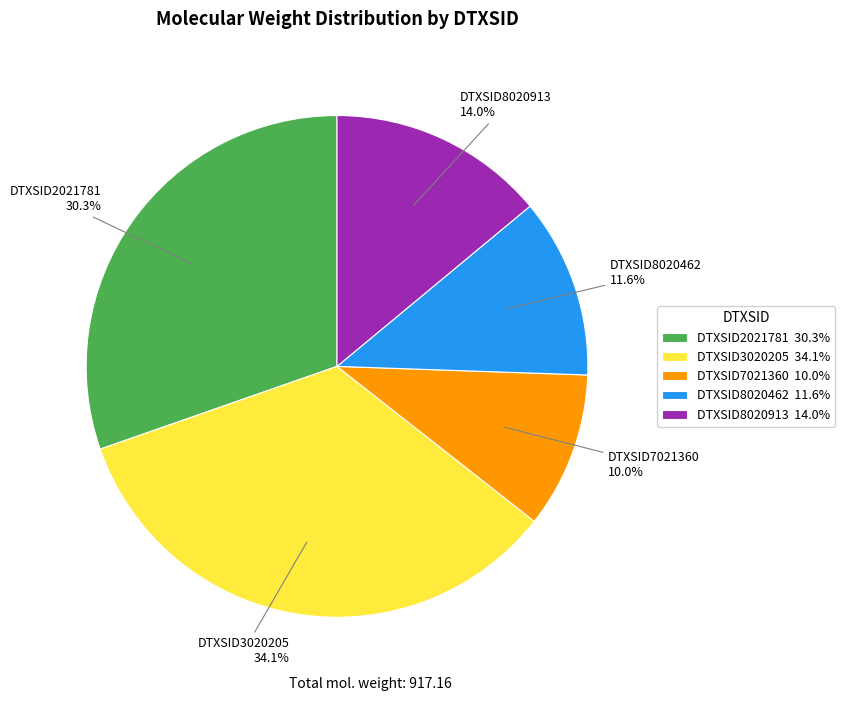

Is there a majority slice in this chart?

No